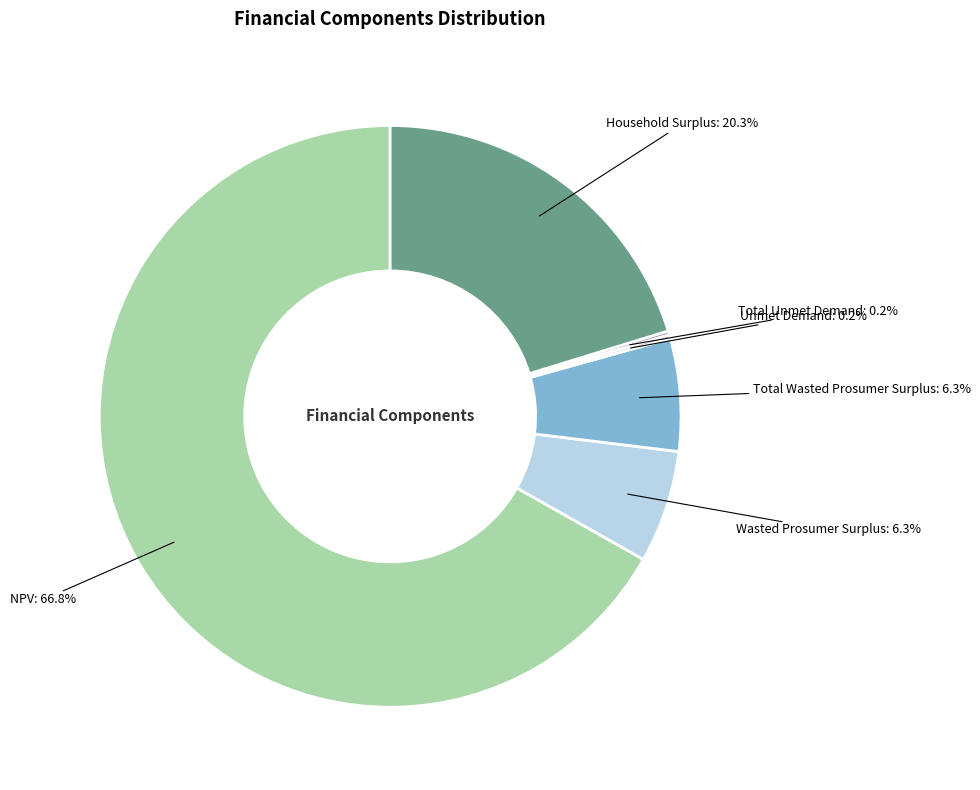

To the nearest percent, what is the average slice percentage?

17%